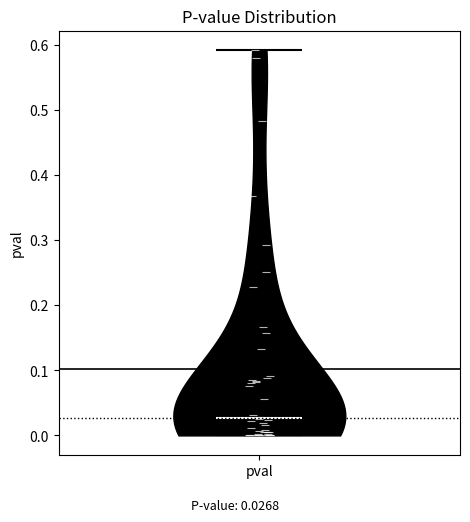

Read this violin plot against the y-axis: where its median line is, and the lowest and highest points the violin reaches. The values are not printed on the chart, so give them approximately, as read against the axis.

median line 0.03, lowest point 0.00, highest point 0.59